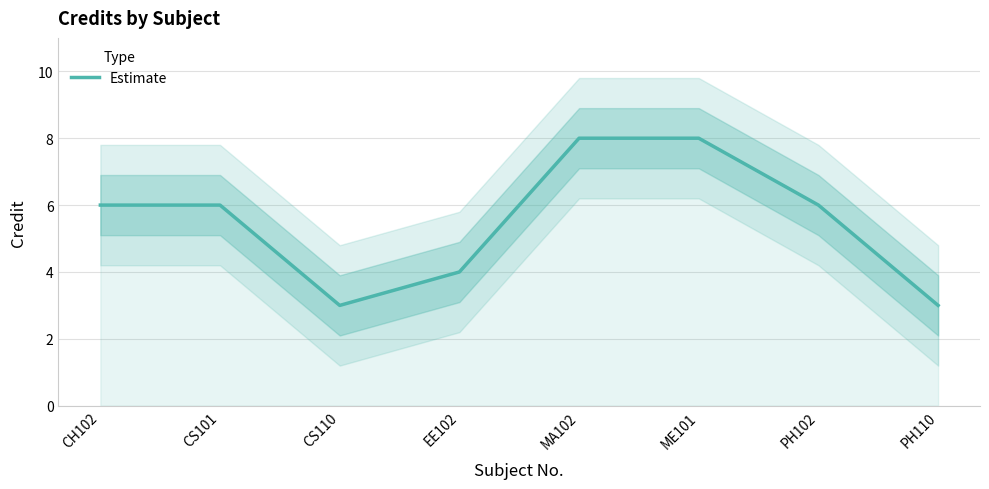

What is the label of the 5th point from the right?

EE102